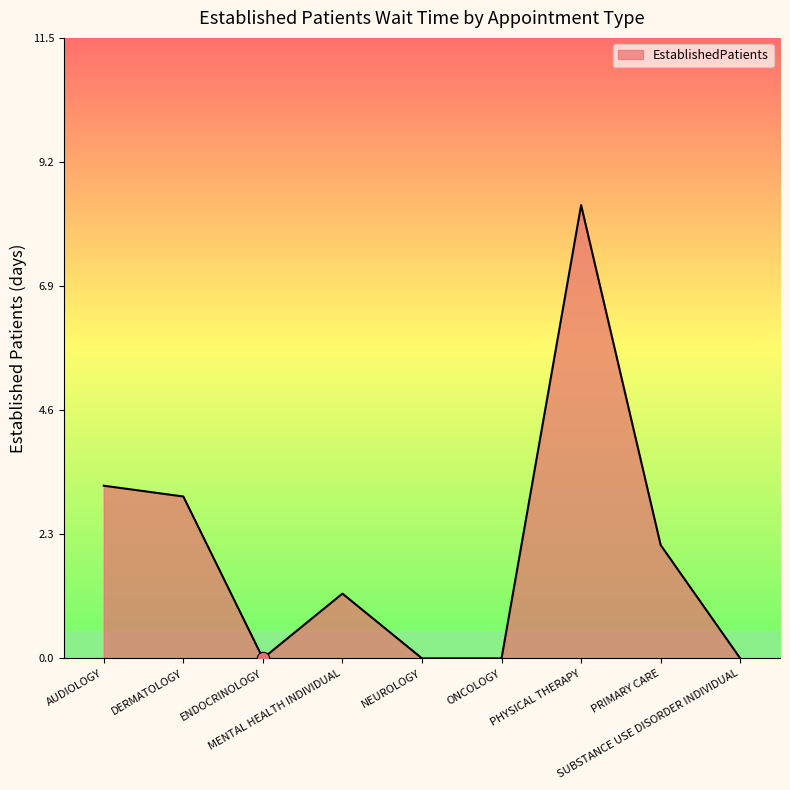

What is the change in value from PRIMARY CARE to SUBSTANCE USE DISORDER INDIVIDUAL?

-2.1